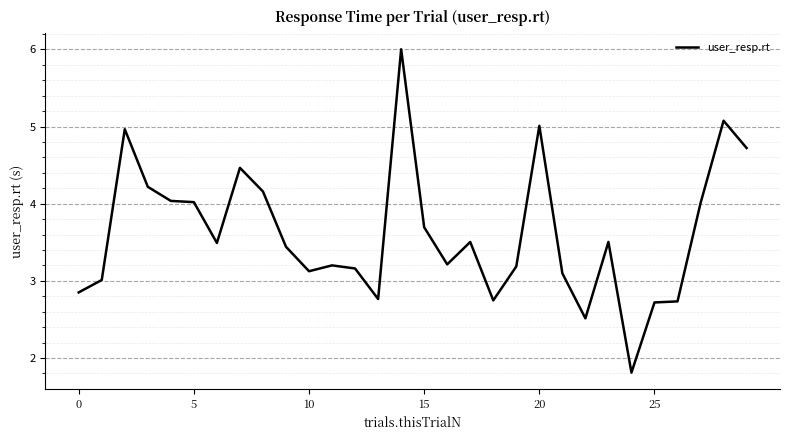

What is the smallest value displayed?

1.8